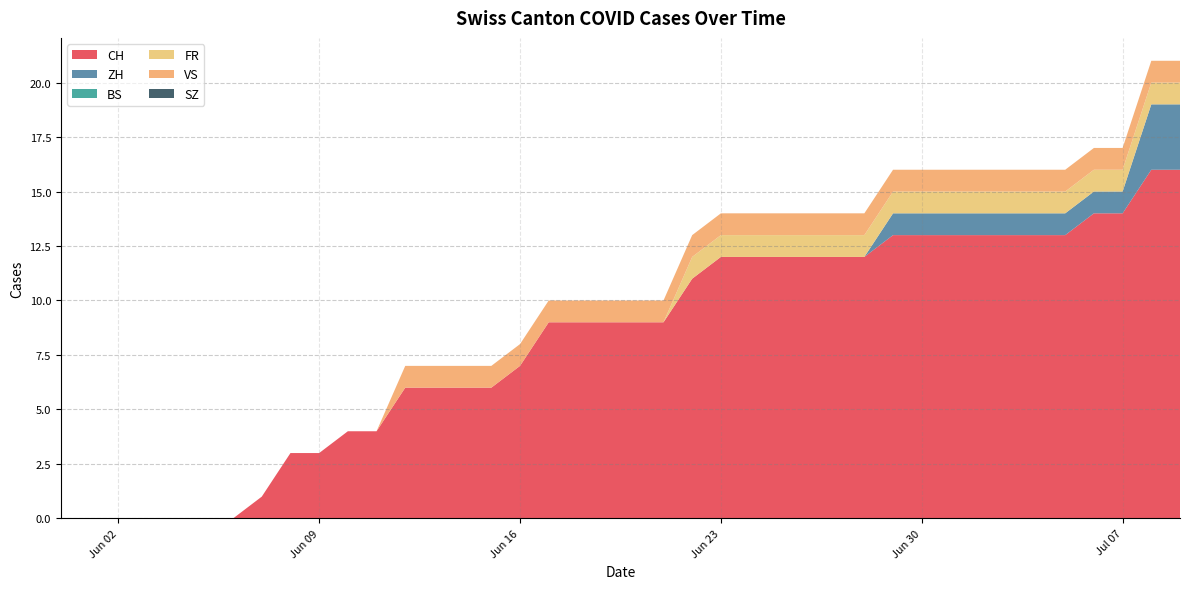

Reading right to left, what are all the values shown in this chart?

CH: 2020-07-09=16	2020-07-08=16	2020-07-07=14	2020-07-06=14	2020-07-05=13	2020-07-04=13	2020-07-03=13	2020-07-02=13	2020-07-01=13	2020-06-30=13	2020-06-29=13	2020-06-28=12	2020-06-27=12	2020-06-26=12	2020-06-25=12	2020-06-24=12	2020-06-23=12	2020-06-22=11	2020-06-21=9	2020-06-20=9	2020-06-19=9	2020-06-18=9	2020-06-17=9	2020-06-16=7	2020-06-15=6	2020-06-14=6	2020-06-13=6	2020-06-12=6	2020-06-11=4	2020-06-10=4	2020-06-09=3	2020-06-08=3	2020-06-07=1	2020-06-06=0	2020-06-05=0	2020-06-04=0	2020-06-03=0	2020-06-02=0	2020-06-01=0	2020-05-31=0
ZH: 2020-07-09=3	2020-07-08=3	2020-07-07=1	2020-07-06=1	2020-07-05=1	2020-07-04=1	2020-07-03=1	2020-07-02=1	2020-07-01=1	2020-06-30=1	2020-06-29=1	2020-06-28=0	2020-06-27=0	2020-06-26=0	2020-06-25=0	2020-06-24=0	2020-06-23=0	2020-06-22=0	2020-06-21=0	2020-06-20=0	2020-06-19=0	2020-06-18=0	2020-06-17=0	2020-06-16=0	2020-06-15=0	2020-06-14=0	2020-06-13=0	2020-06-12=0	2020-06-11=0	2020-06-10=0	2020-06-09=0	2020-06-08=0	2020-06-07=0	2020-06-06=0	2020-06-05=0	2020-06-04=0	2020-06-03=0	2020-06-02=0	2020-06-01=0	2020-05-31=0
BS: 2020-07-09=0	2020-07-08=0	2020-07-07=0	2020-07-06=0	2020-07-05=0	2020-07-04=0	2020-07-03=0	2020-07-02=0	2020-07-01=0	2020-06-30=0	2020-06-29=0	2020-06-28=0	2020-06-27=0	2020-06-26=0	2020-06-25=0	2020-06-24=0	2020-06-23=0	2020-06-22=0	2020-06-21=0	2020-06-20=0	2020-06-19=0	2020-06-18=0	2020-06-17=0	2020-06-16=0	2020-06-15=0	2020-06-14=0	2020-06-13=0	2020-06-12=0	2020-06-11=0	2020-06-10=0	2020-06-09=0	2020-06-08=0	2020-06-07=0	2020-06-06=0	2020-06-05=0	2020-06-04=0	2020-06-03=0	2020-06-02=0	2020-06-01=0	2020-05-31=0
FR: 2020-07-09=1	2020-07-08=1	2020-07-07=1	2020-07-06=1	2020-07-05=1	2020-07-04=1	2020-07-03=1	2020-07-02=1	2020-07-01=1	2020-06-30=1	2020-06-29=1	2020-06-28=1	2020-06-27=1	2020-06-26=1	2020-06-25=1	2020-06-24=1	2020-06-23=1	2020-06-22=1	2020-06-21=0	2020-06-20=0	2020-06-19=0	2020-06-18=0	2020-06-17=0	2020-06-16=0	2020-06-15=0	2020-06-14=0	2020-06-13=0	2020-06-12=0	2020-06-11=0	2020-06-10=0	2020-06-09=0	2020-06-08=0	2020-06-07=0	2020-06-06=0	2020-06-05=0	2020-06-04=0	2020-06-03=0	2020-06-02=0	2020-06-01=0	2020-05-31=0
VS: 2020-07-09=1	2020-07-08=1	2020-07-07=1	2020-07-06=1	2020-07-05=1	2020-07-04=1	2020-07-03=1	2020-07-02=1	2020-07-01=1	2020-06-30=1	2020-06-29=1	2020-06-28=1	2020-06-27=1	2020-06-26=1	2020-06-25=1	2020-06-24=1	2020-06-23=1	2020-06-22=1	2020-06-21=1	2020-06-20=1	2020-06-19=1	2020-06-18=1	2020-06-17=1	2020-06-16=1	2020-06-15=1	2020-06-14=1	2020-06-13=1	2020-06-12=1	2020-06-11=0	2020-06-10=0	2020-06-09=0	2020-06-08=0	2020-06-07=0	2020-06-06=0	2020-06-05=0	2020-06-04=0	2020-06-03=0	2020-06-02=0	2020-06-01=0	2020-05-31=0
SZ: 2020-07-09=0	2020-07-08=0	2020-07-07=0	2020-07-06=0	2020-07-05=0	2020-07-04=0	2020-07-03=0	2020-07-02=0	2020-07-01=0	2020-06-30=0	2020-06-29=0	2020-06-28=0	2020-06-27=0	2020-06-26=0	2020-06-25=0	2020-06-24=0	2020-06-23=0	2020-06-22=0	2020-06-21=0	2020-06-20=0	2020-06-19=0	2020-06-18=0	2020-06-17=0	2020-06-16=0	2020-06-15=0	2020-06-14=0	2020-06-13=0	2020-06-12=0	2020-06-11=0	2020-06-10=0	2020-06-09=0	2020-06-08=0	2020-06-07=0	2020-06-06=0	2020-06-05=0	2020-06-04=0	2020-06-03=0	2020-06-02=0	2020-06-01=0	2020-05-31=0